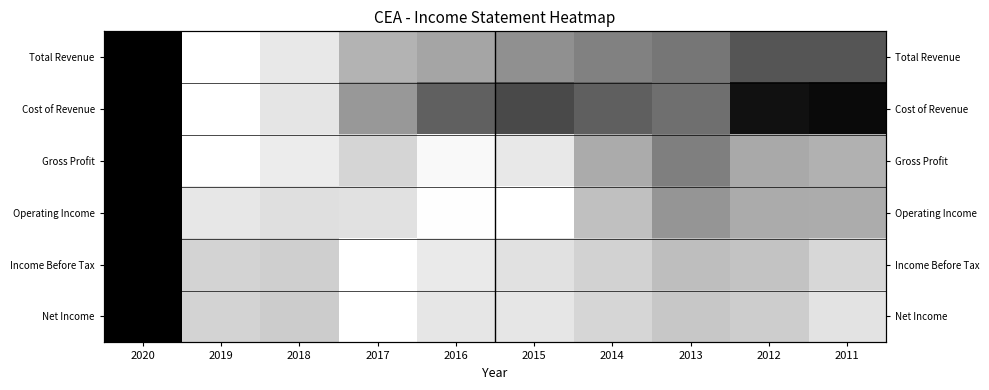

What is the difference between the maximum and minimum values in the Operating Income series?

1.0